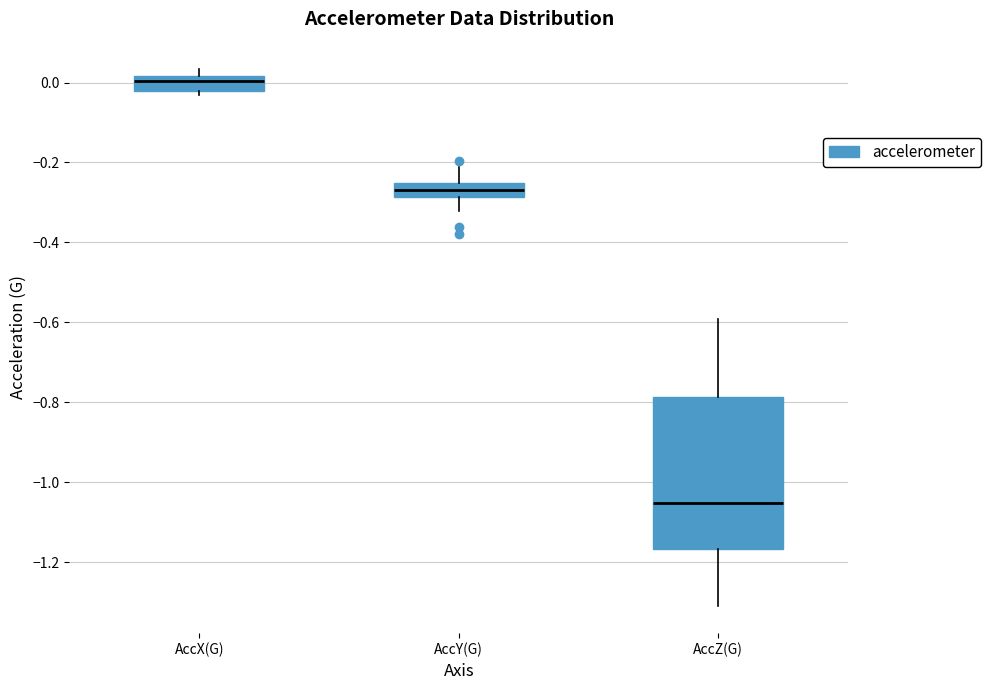

Comparing the boxes themselves (not the whiskers), which one is the tallest?

AccZ(G)